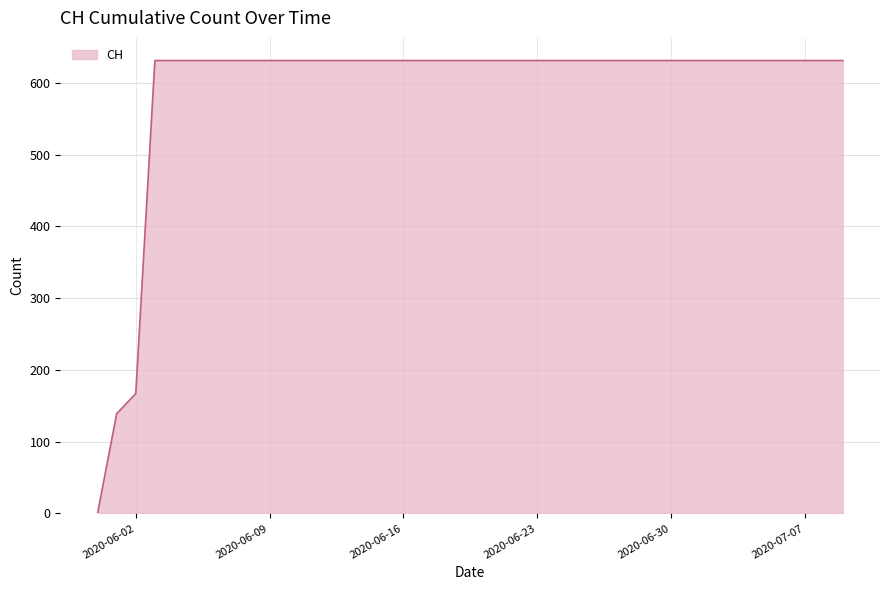

Reading left to right, list all the values displayed in this chart.

0	139	167	631	631	631	631	631	631	631	631	631	631	631	631	631	631	631	631	631	631	631	631	631	631	631	631	631	631	631	631	631	631	631	631	631	631	631	631	631